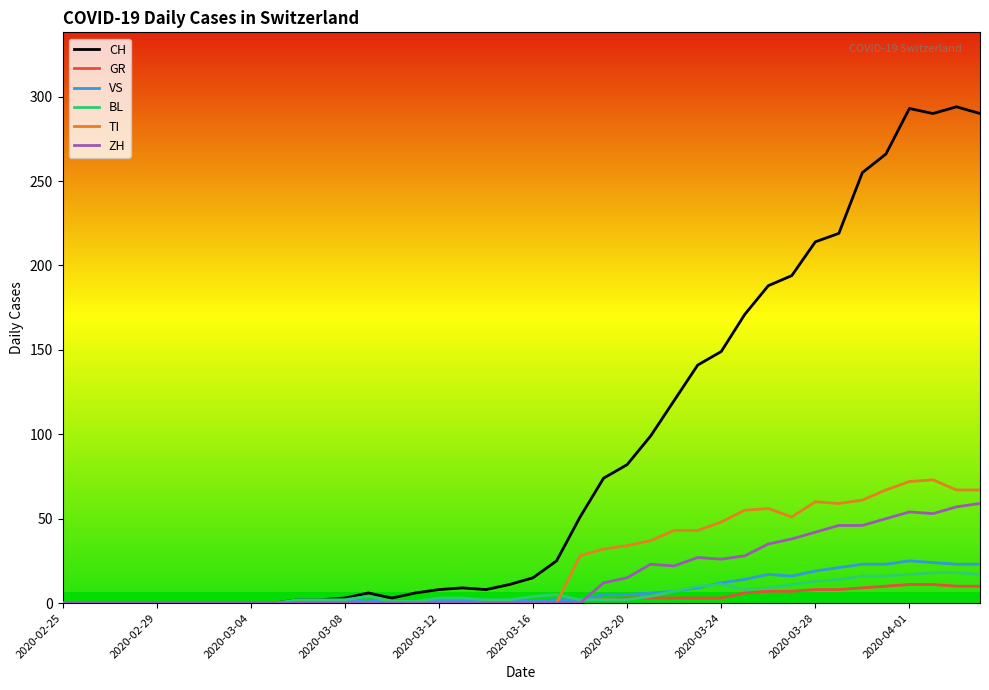

What is the maximum value for TI?

73